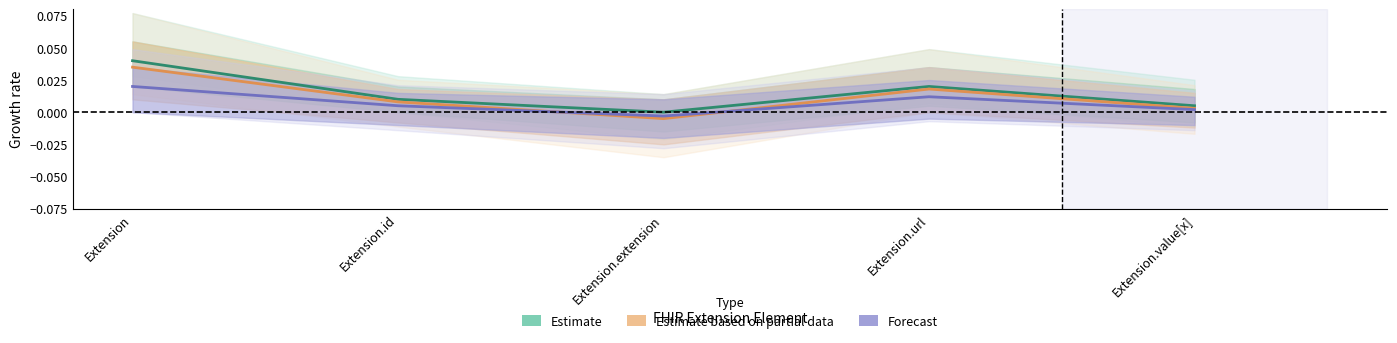

What are all the series names shown in the legend?

Estimate, Estimate based on partial data, Forecast